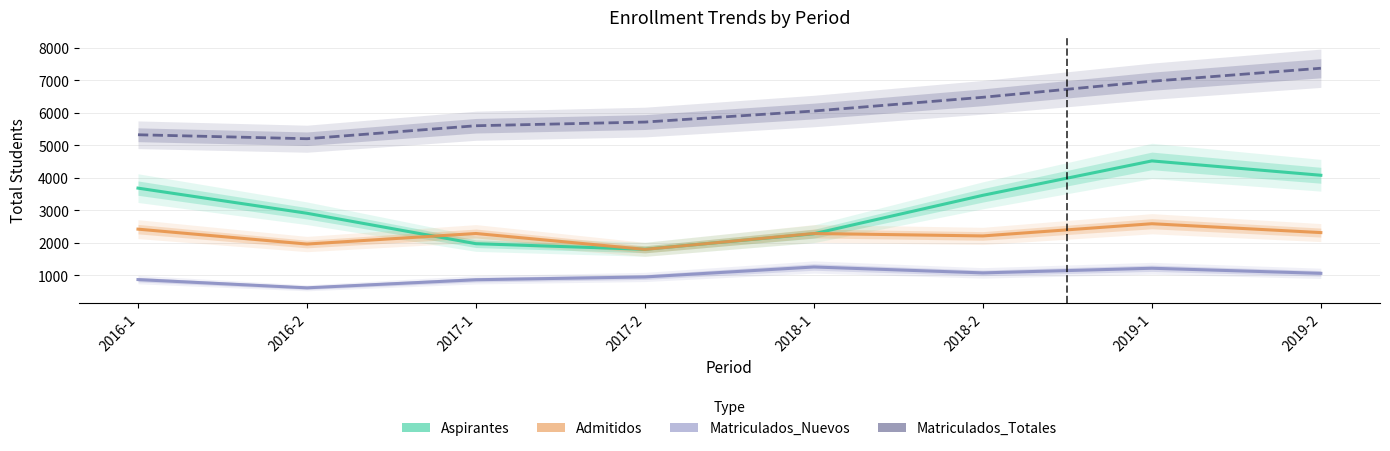

List the series in order of their overall mean, lowest first.

Matriculados_Nuevos, Admitidos, Aspirantes, Matriculados_Totales